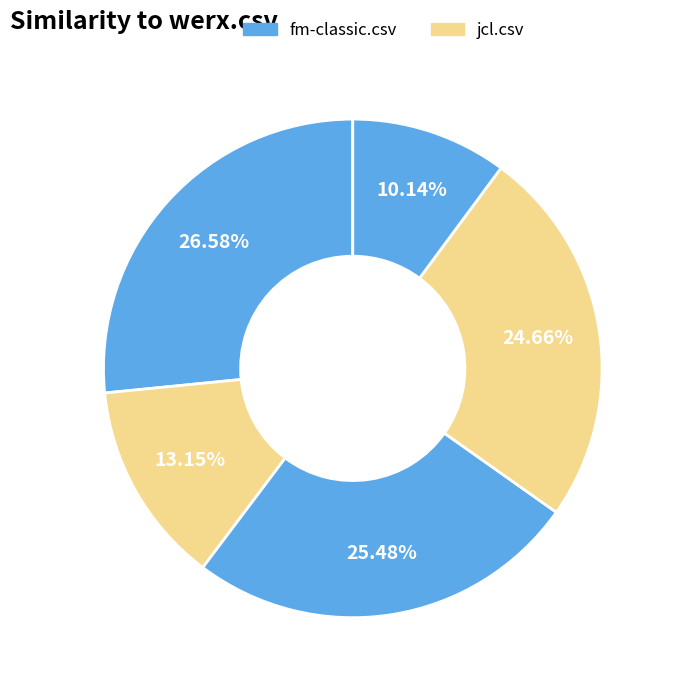

Which category has the biggest portion of the pie?

fm-classic.csv